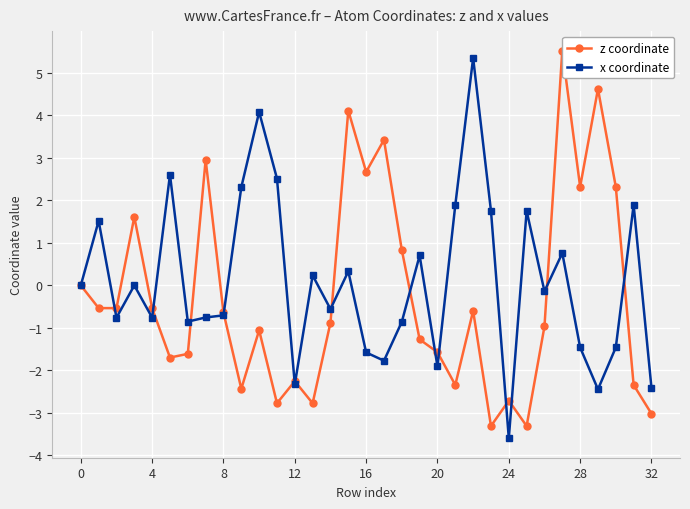

What is the sum of all z coordinate values?

-8.8